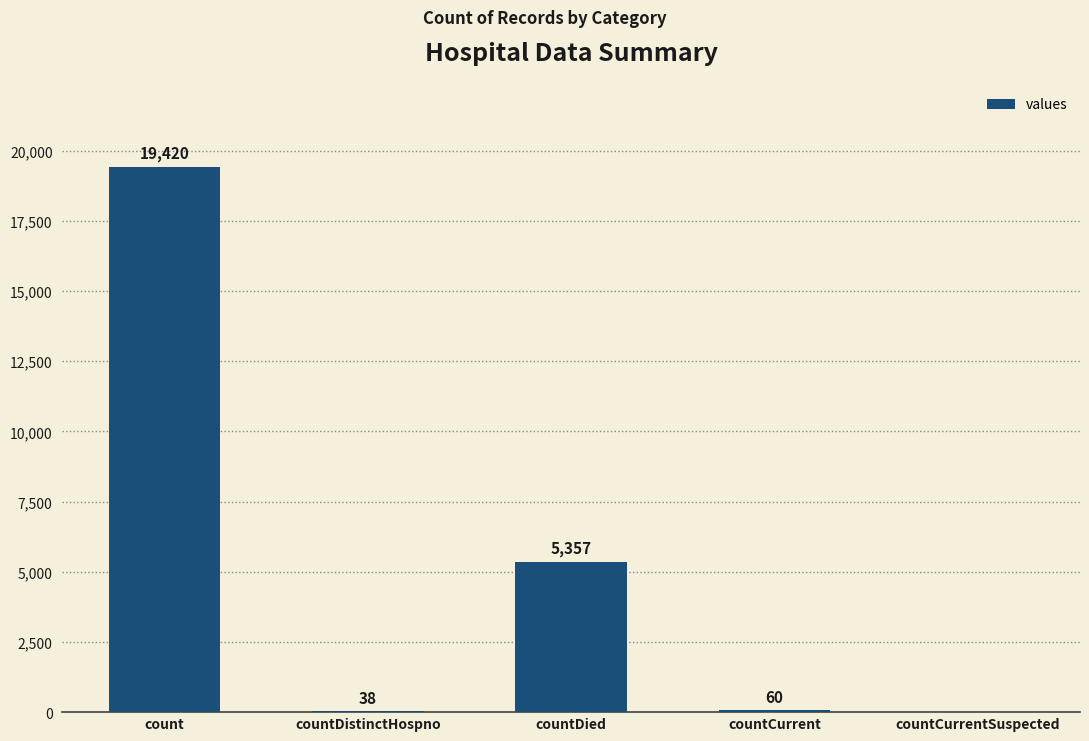

Is it true that the value at countDied is 7504?

False